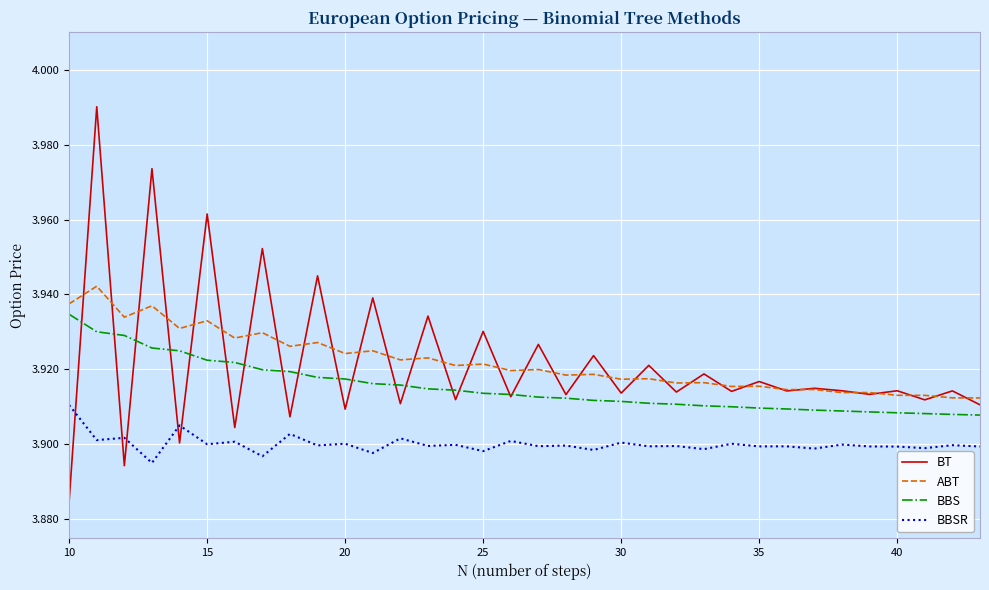

True or false: BBS and BBSR cross at least once.

False